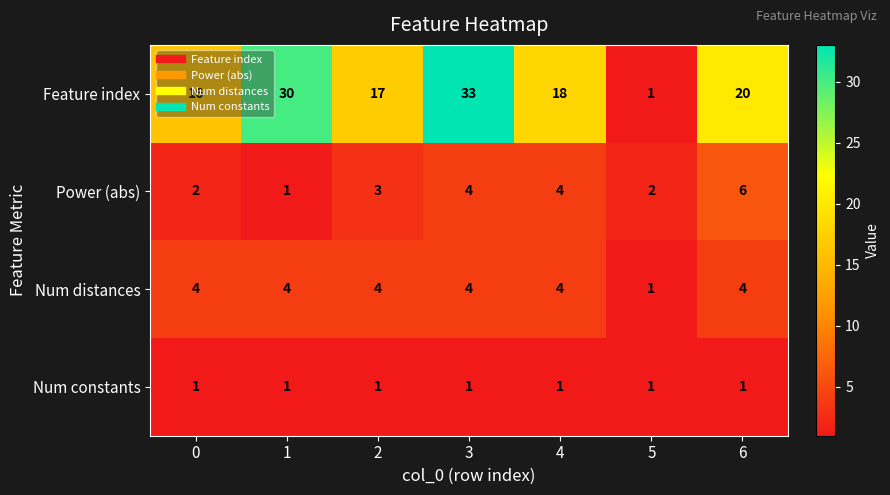

What is the greatest value displayed?

33